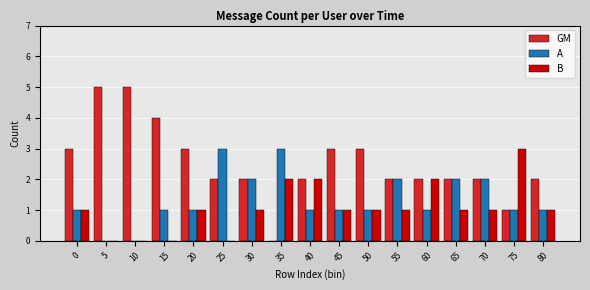

What is the sum of all GM values?

43